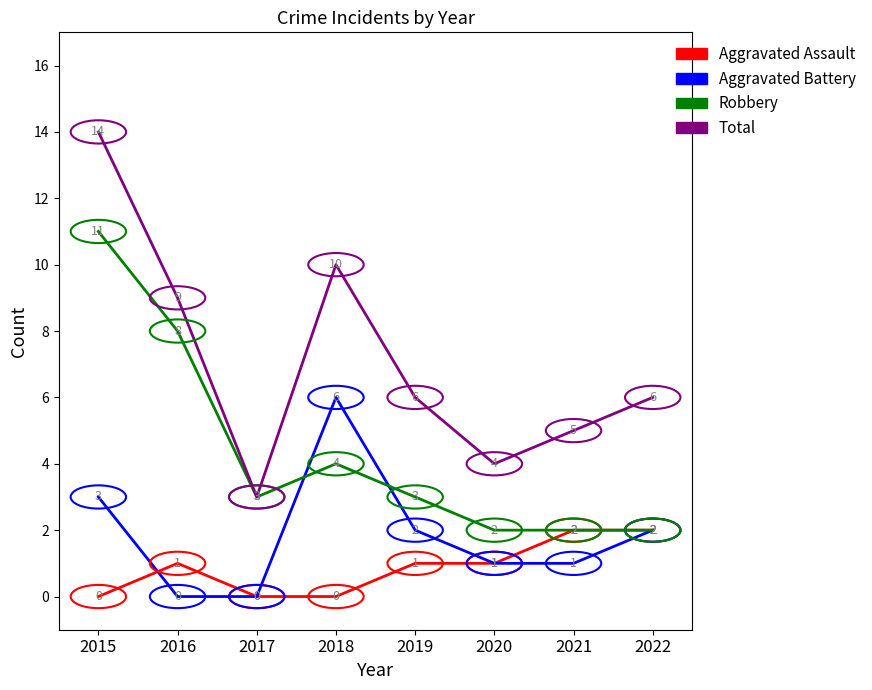

Which category has the highest value in the Total series?

2015